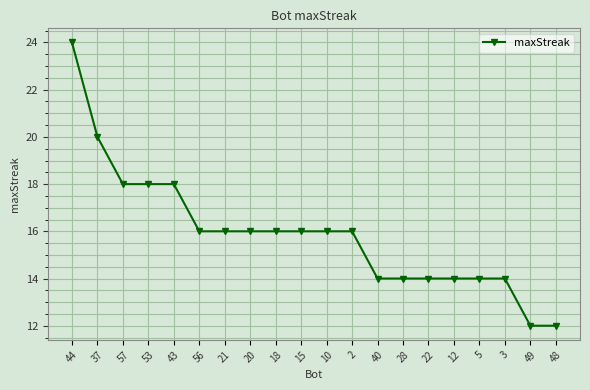

What value does the data have at 48, to the nearest 5?

10